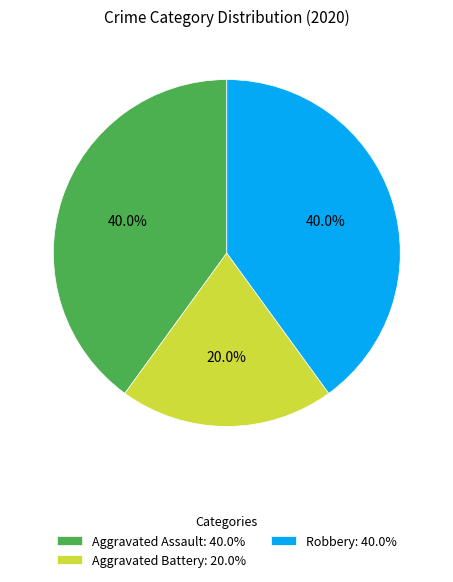

How many slices are in this pie chart?

3